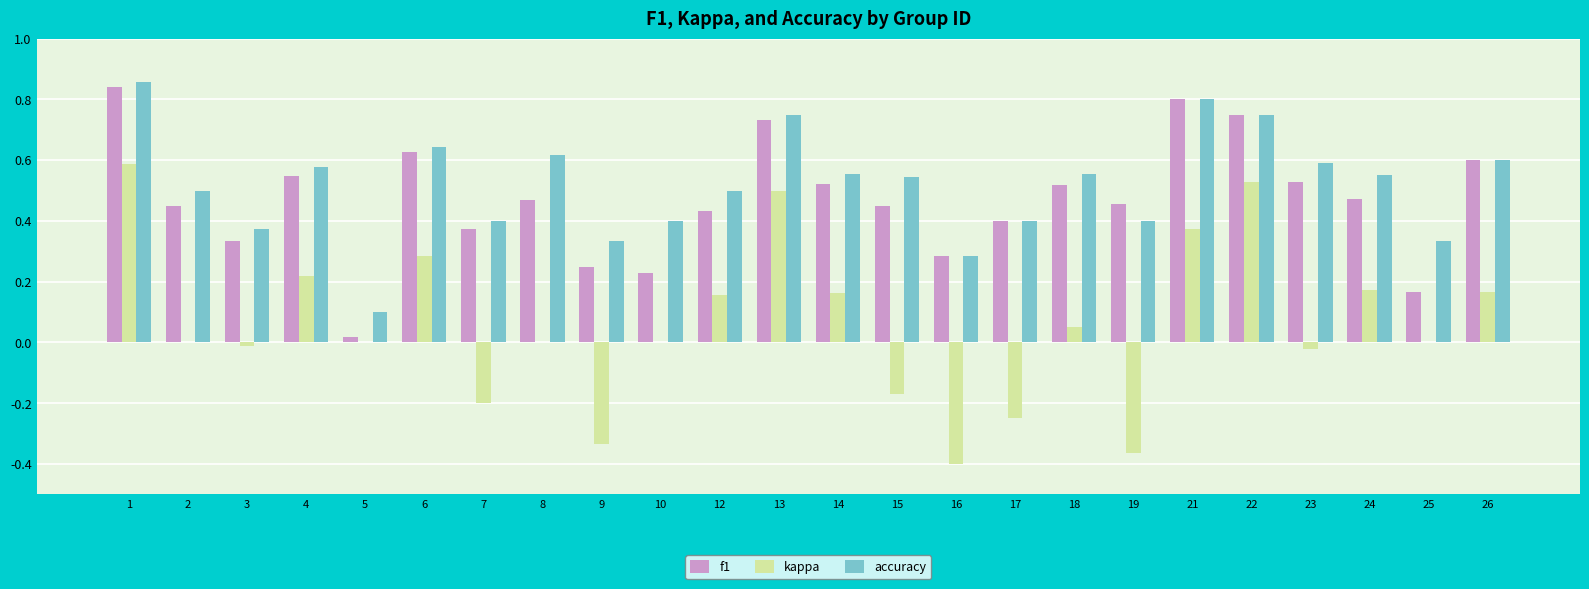

What is the sum of all accuracy values?

12.4